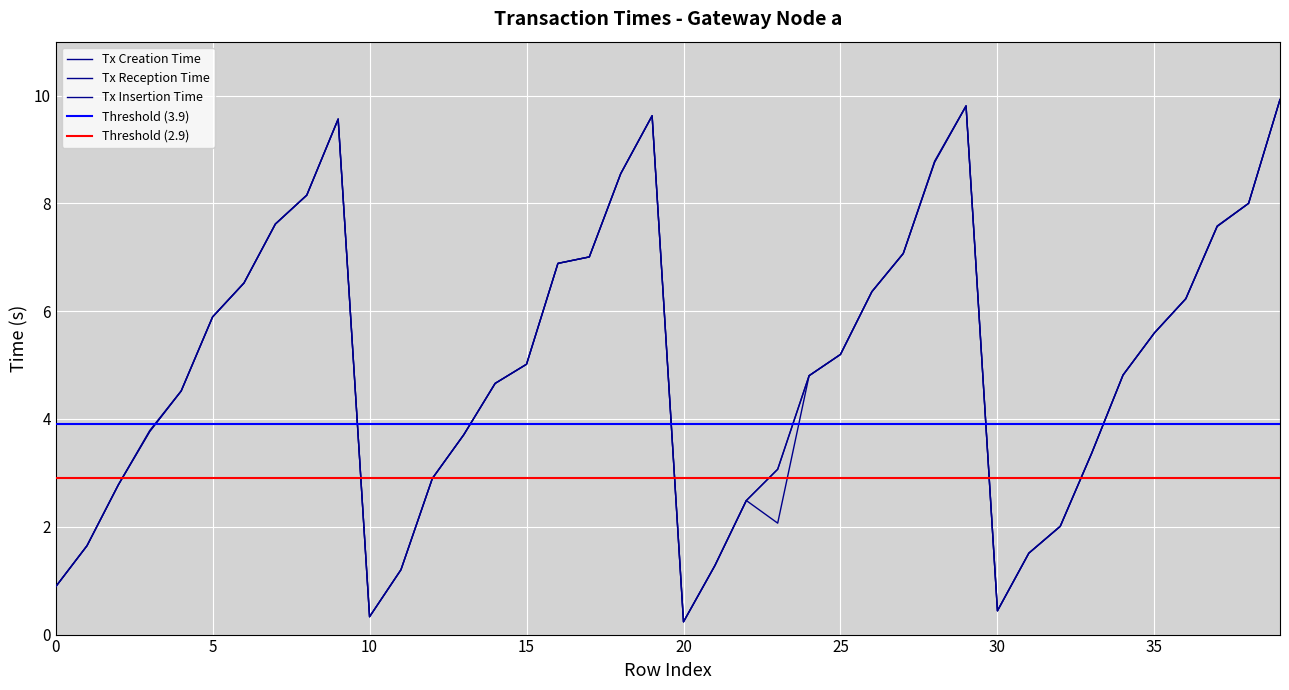

What is the difference between the maximum and minimum values in the Tx Creation Time series?

9.7